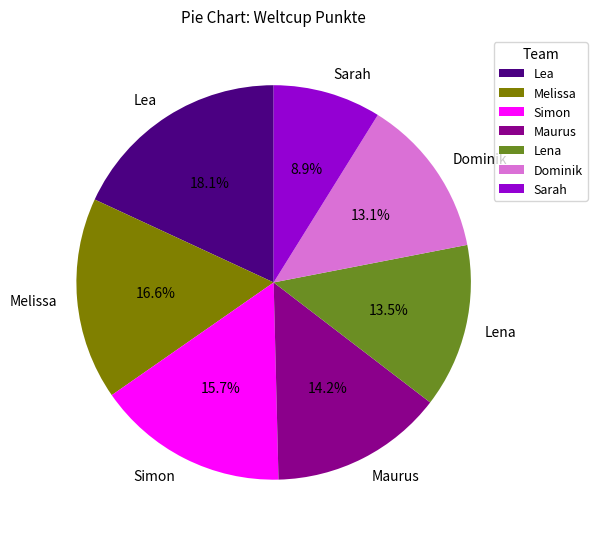

What is the smallest slice in the pie chart?

Sarah